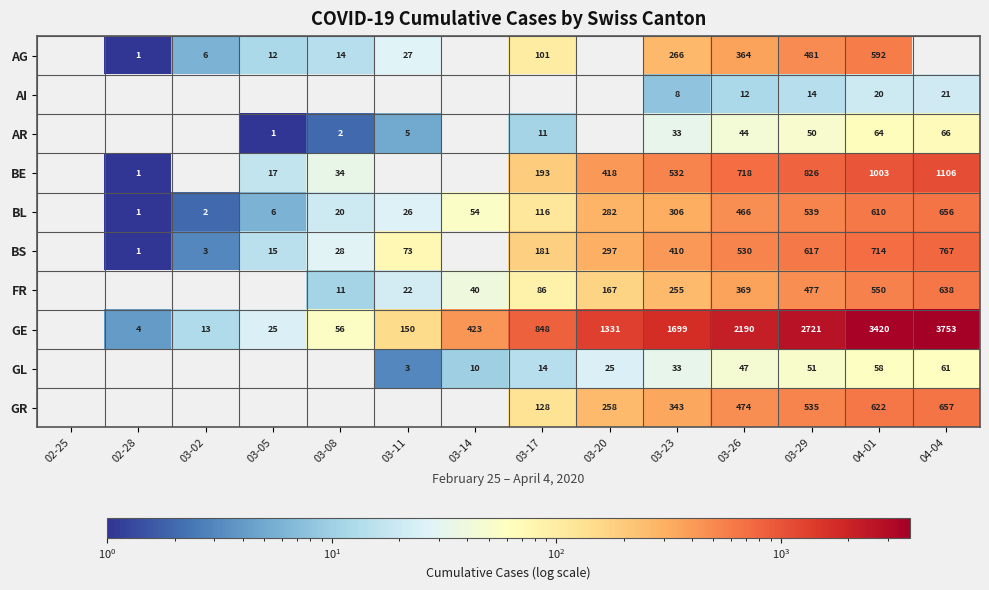

At how many categories does at least one series exceed 3101?

2